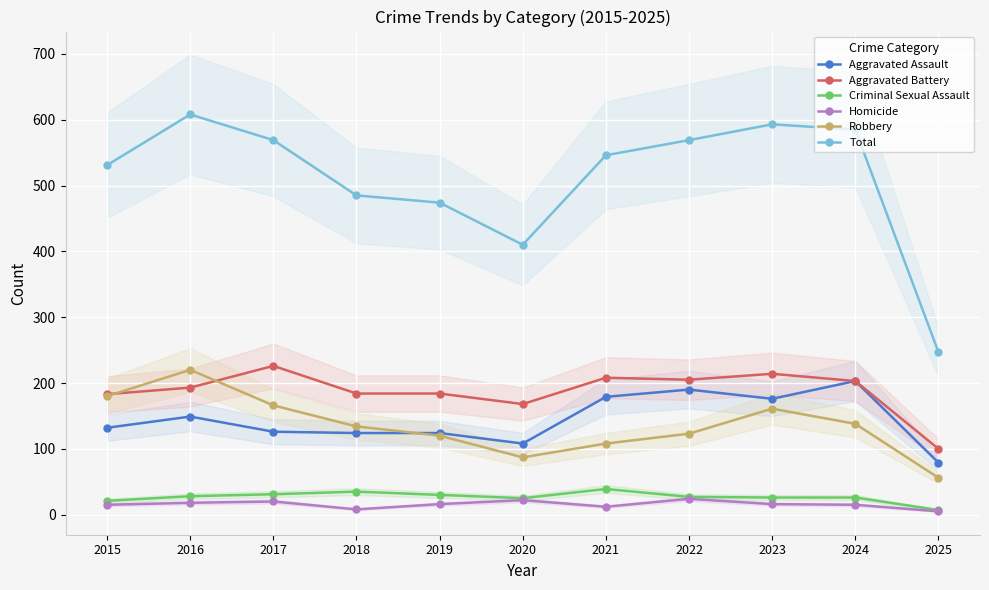

Reading right to left, what are all the values shown in this chart?

Aggravated Assault: 2025=79	2024=203	2023=176	2022=190	2021=179	2020=108	2019=124	2018=124	2017=126	2016=149	2015=132
Aggravated Battery: 2025=100	2024=203	2023=214	2022=205	2021=208	2020=168	2019=184	2018=184	2017=226	2016=193	2015=183
Criminal Sexual Assault: 2025=7	2024=26	2023=26	2022=27	2021=39	2020=25	2019=30	2018=35	2017=31	2016=28	2015=21
Homicide: 2025=5	2024=15	2023=16	2022=24	2021=12	2020=22	2019=16	2018=8	2017=20	2016=18	2015=15
Robbery: 2025=56	2024=138	2023=161	2022=123	2021=108	2020=87	2019=120	2018=134	2017=166	2016=220	2015=180
Total: 2025=247	2024=585	2023=593	2022=569	2021=546	2020=410	2019=474	2018=485	2017=569	2016=608	2015=531